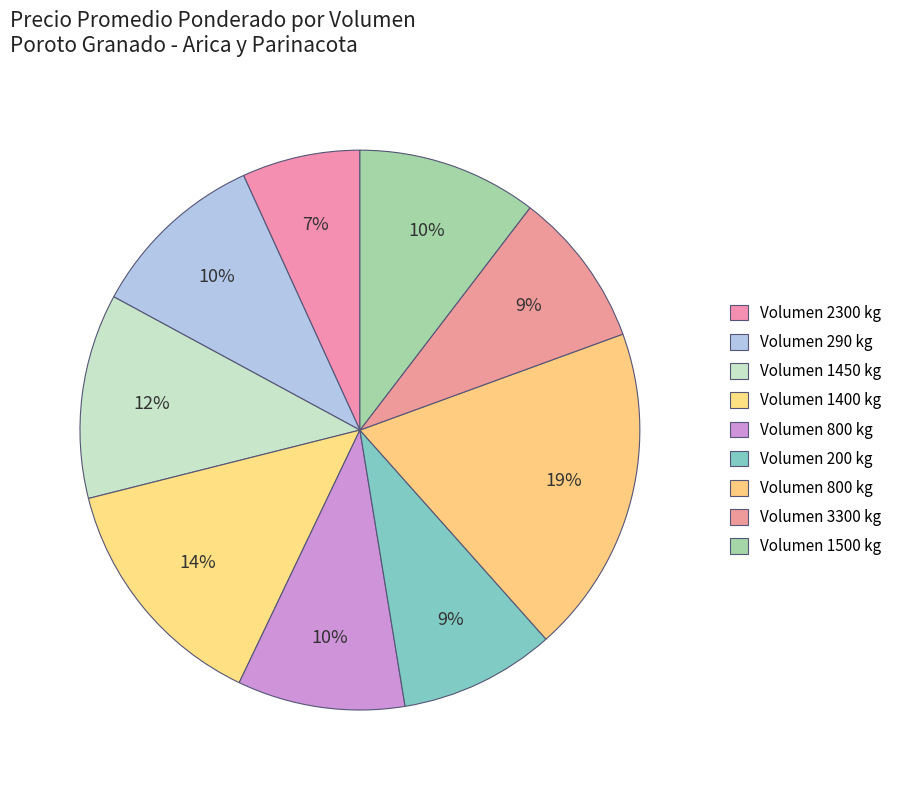

Count the number of slices in the pie.

9